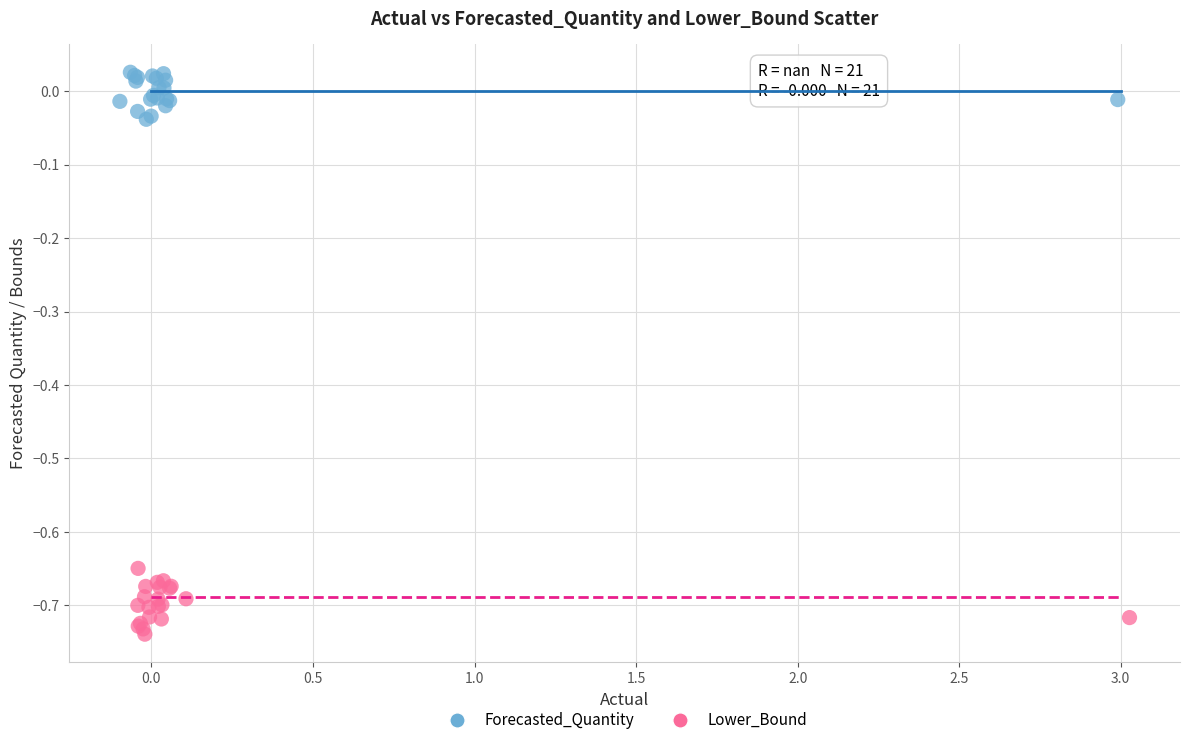

Which series reaches the minimum Y coordinate?

Lower_Bound